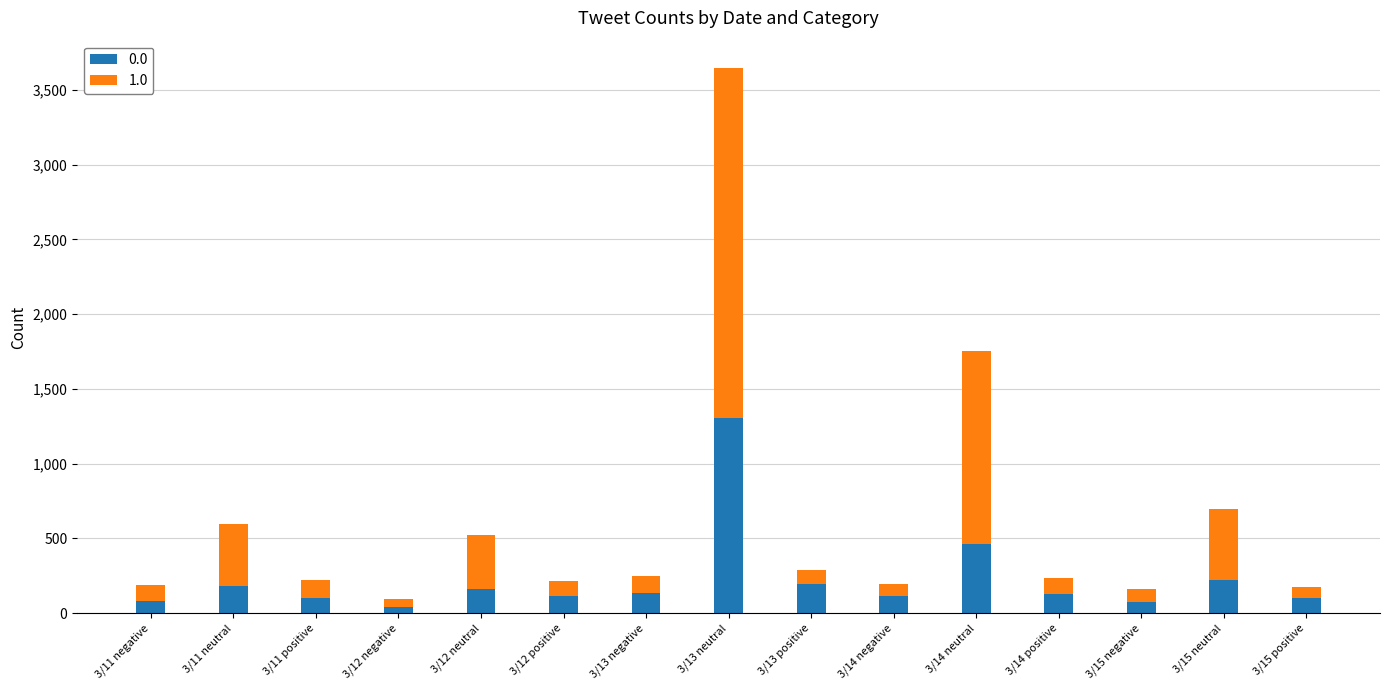

What is the difference between the maximum and minimum values in the 0.0 series?

1266